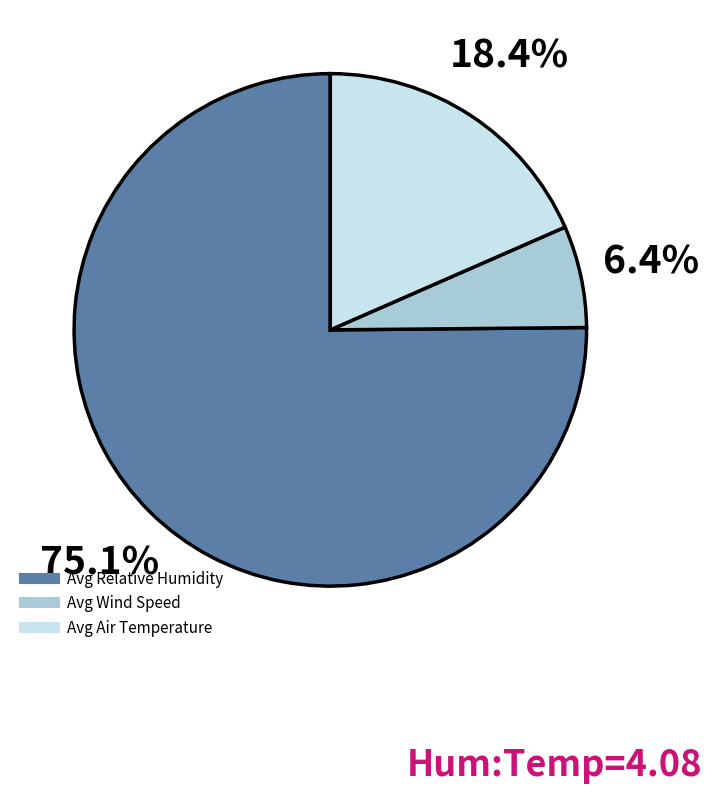

How many segments does this pie chart have?

3